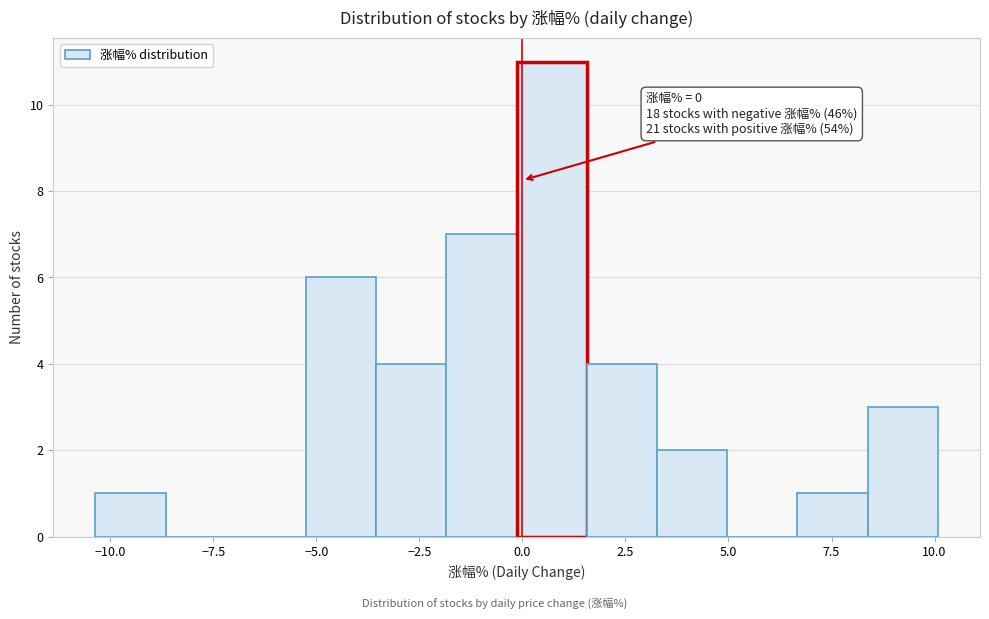

Around what value on the x-axis is the tallest bar? Give the approximate position of its centre, as read against the axis.

0.5